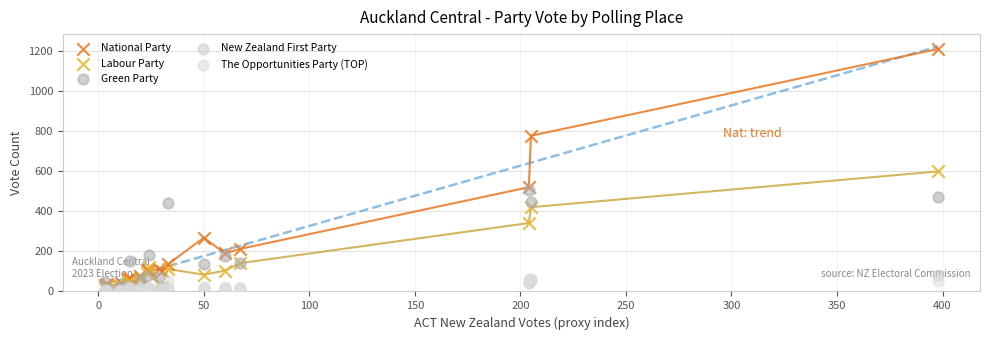

Which series has the widest spread of Y values?

National Party